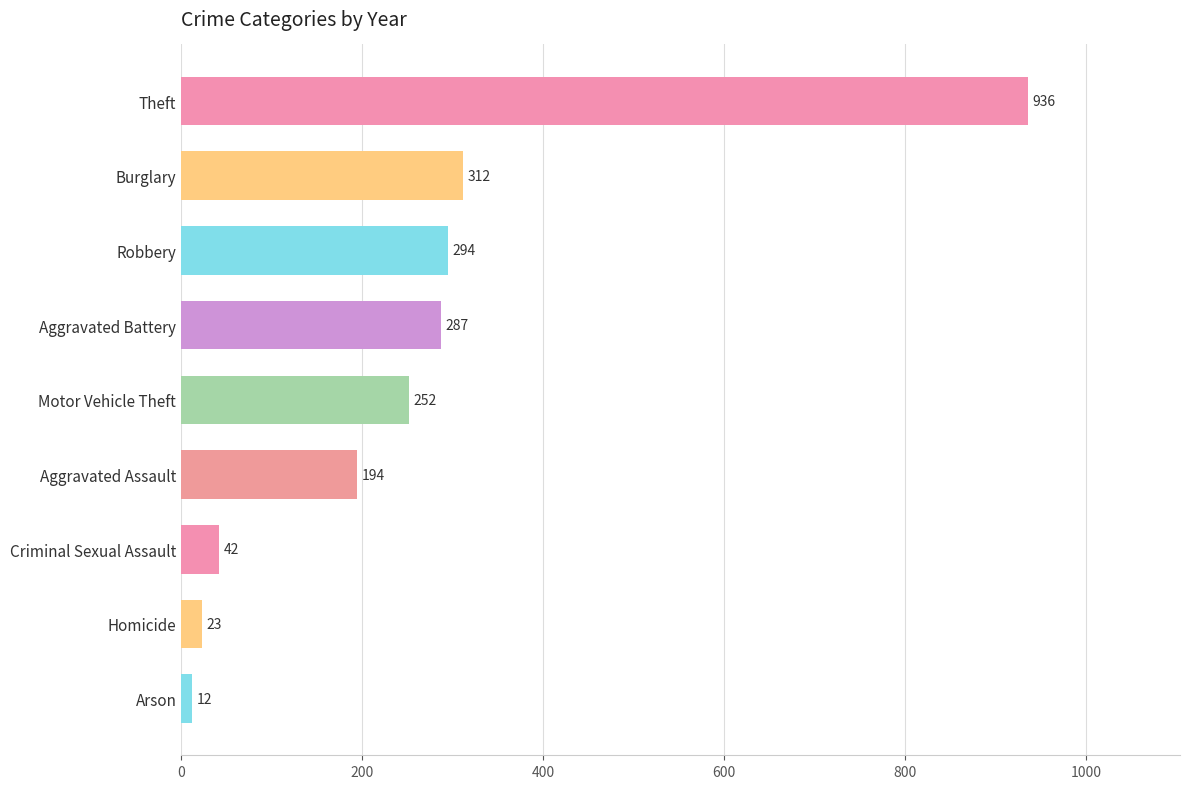

How many distinct data groups are displayed?

1